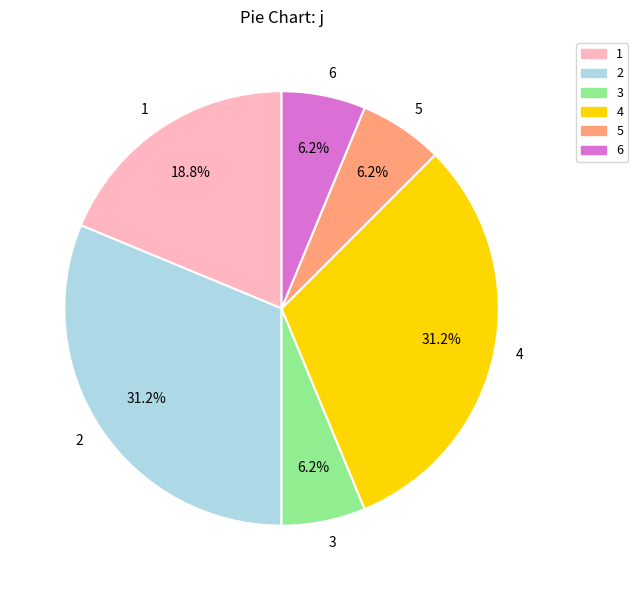

Between 2 and 6, which is larger?

2